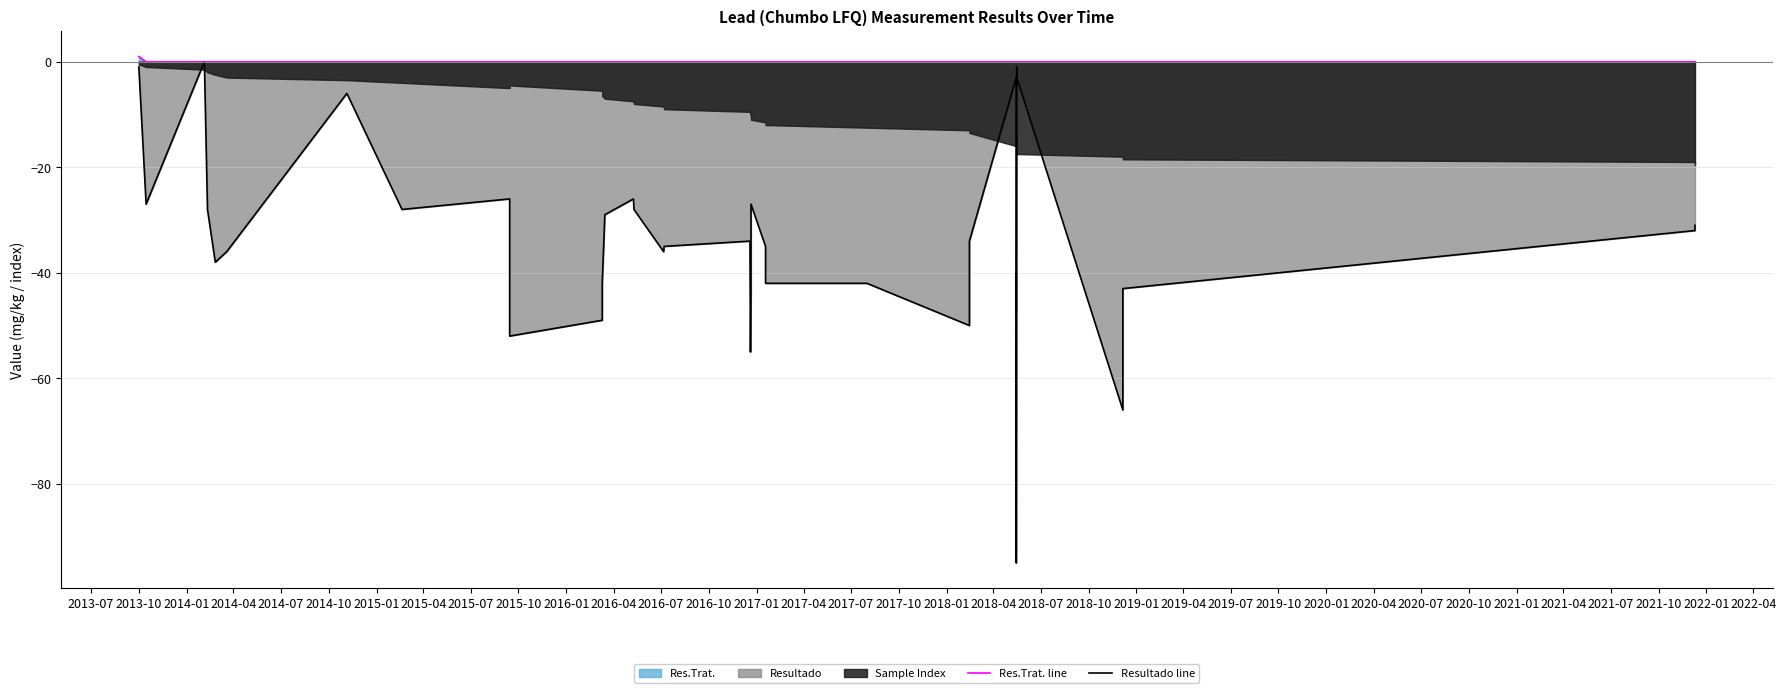

Between 2015-07 and 2020-01, which series saw the biggest shift?

Resultado line